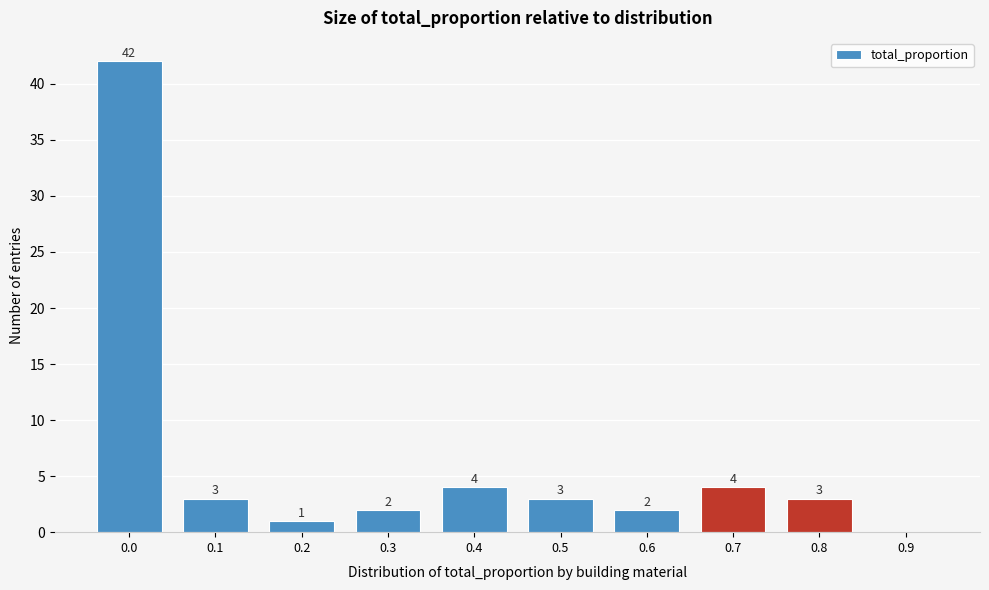

Reading left to right, what are all the values shown in this chart?

0.0=42	0.1=3	0.2=1	0.3=2	0.4=4	0.5=3	0.6=2	0.7=4	0.8=3	0.9=0